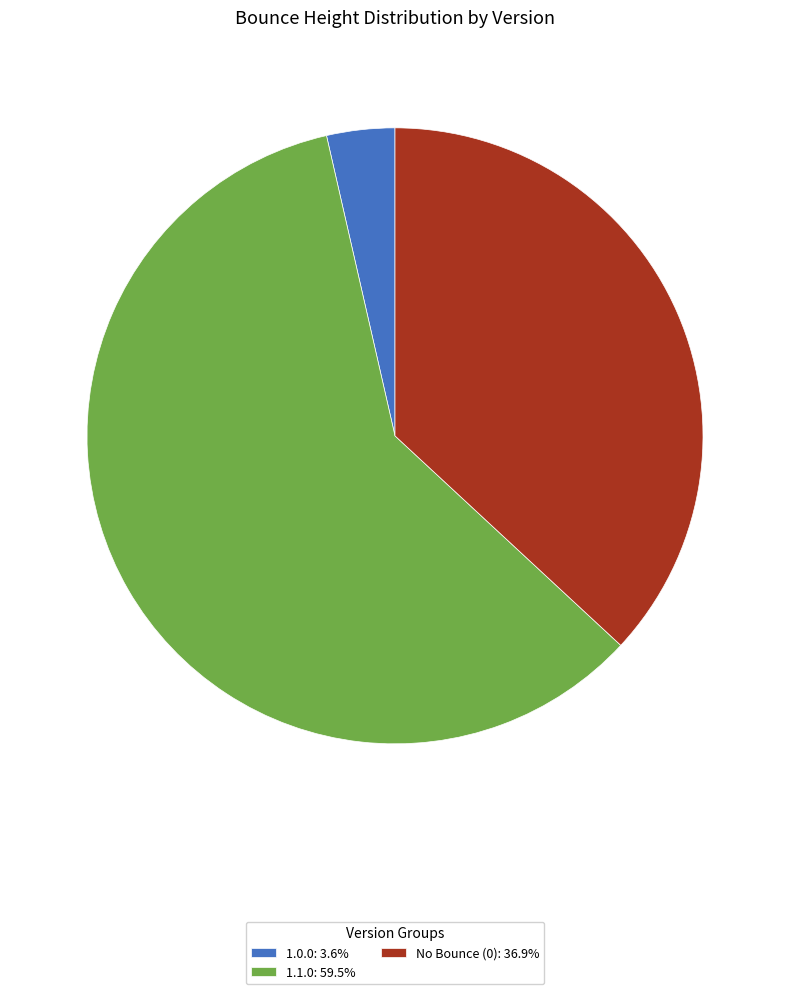

Is there any slice that represents more than half of the pie?

Yes